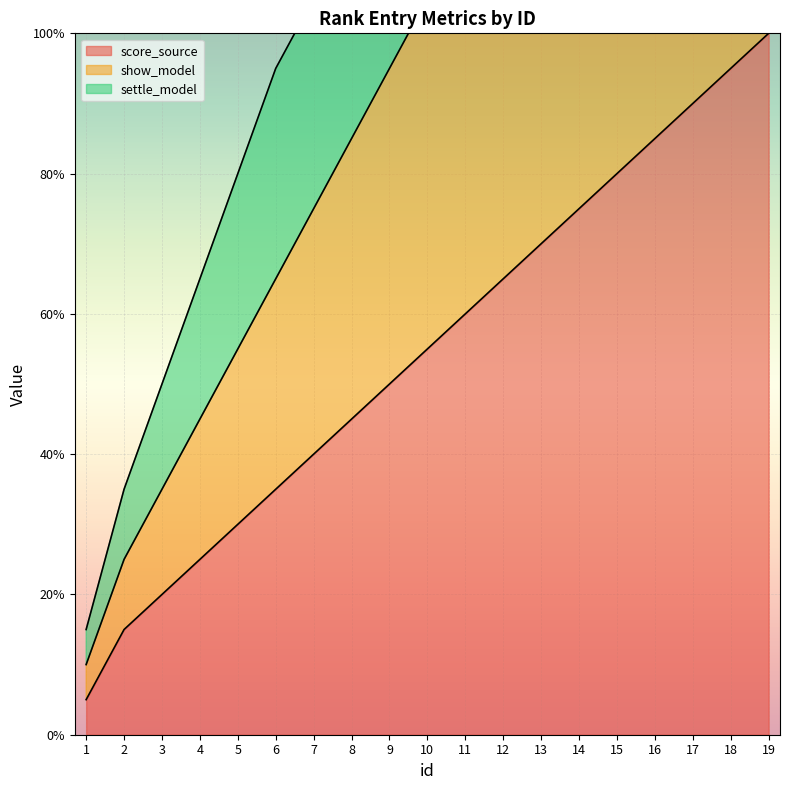

Is it true that show_model equals 195.0 at 19?

True